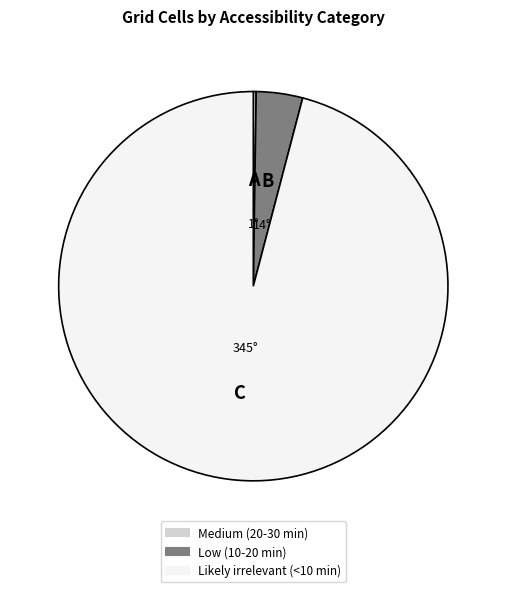

What is the largest slice in the pie chart?

Likely irrelevant (<10 min)